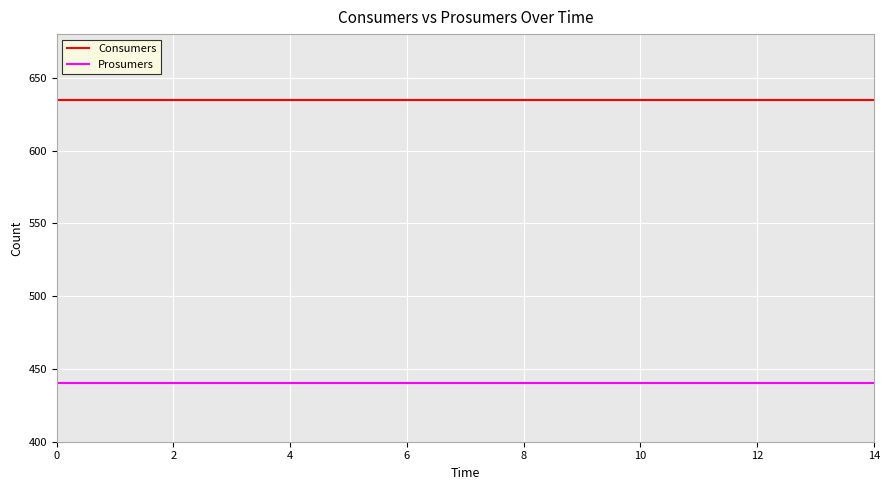

List the series in order of their overall mean, lowest first.

Prosumers, Consumers